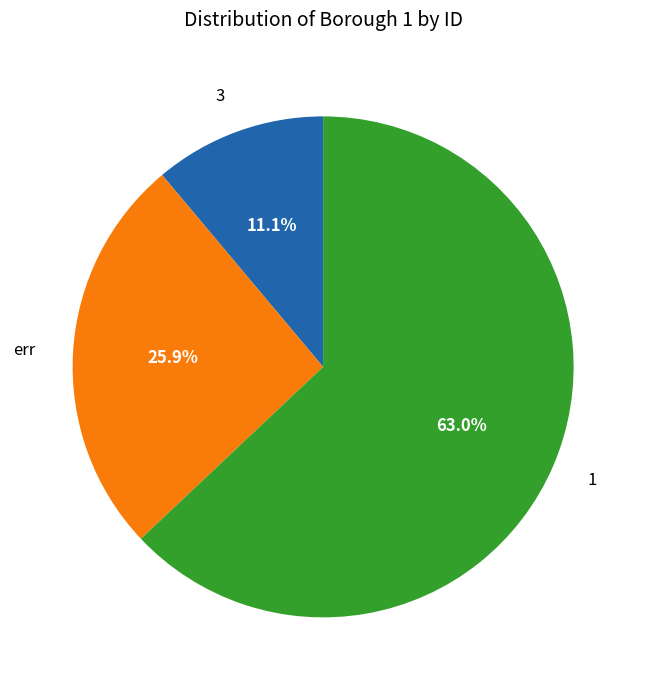

How many segments does this pie chart have?

3